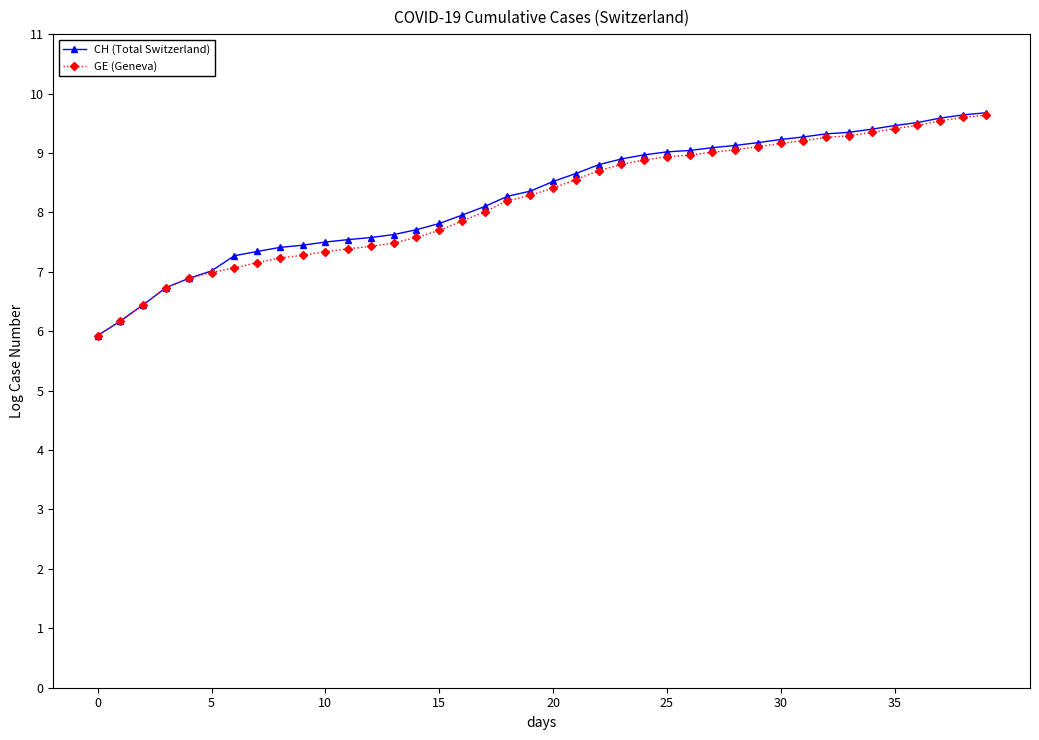

Which series has the widest spread of values?

CH (Total Switzerland)